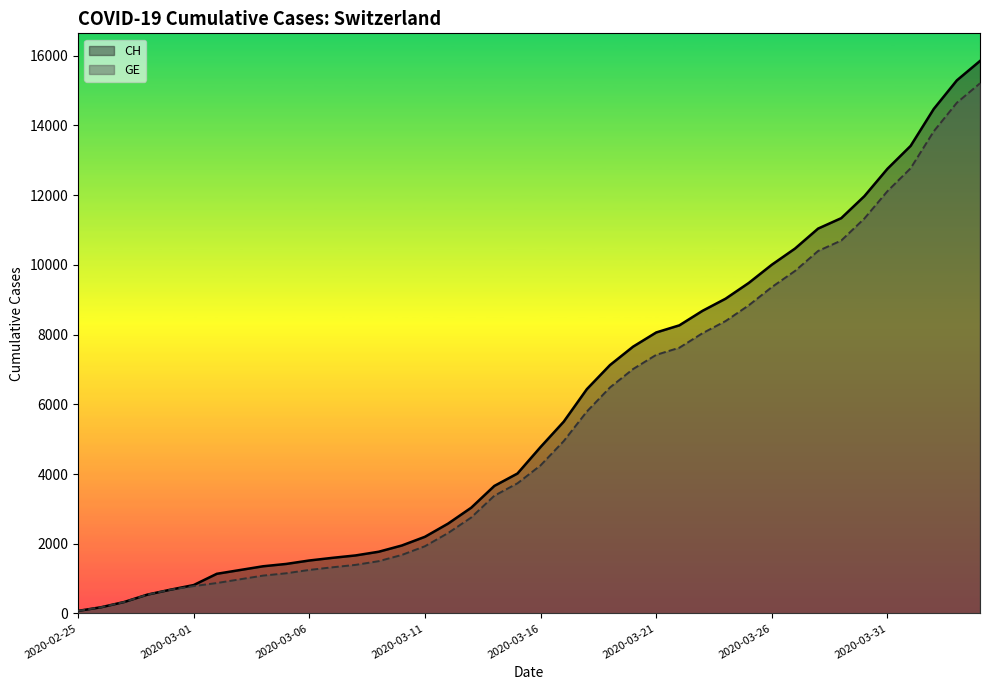

Which category has the lowest value in the CH series?

2020-02-25